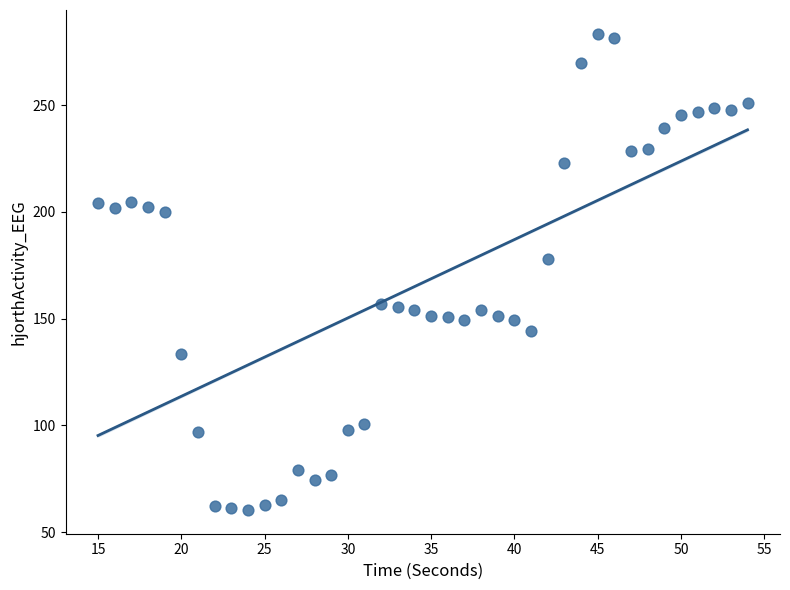

What is the range of X values (max minus min)?

39.0